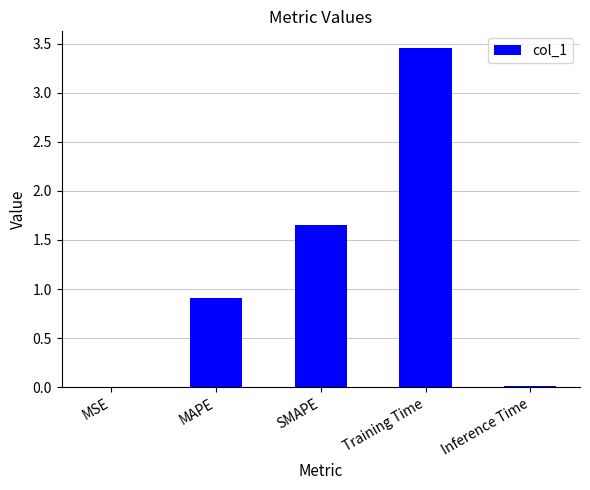

Which category has the highest value across all series?

Training Time